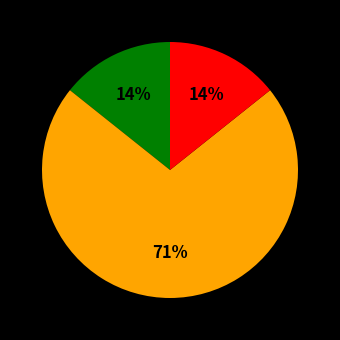

Does any single category account for the majority?

Yes